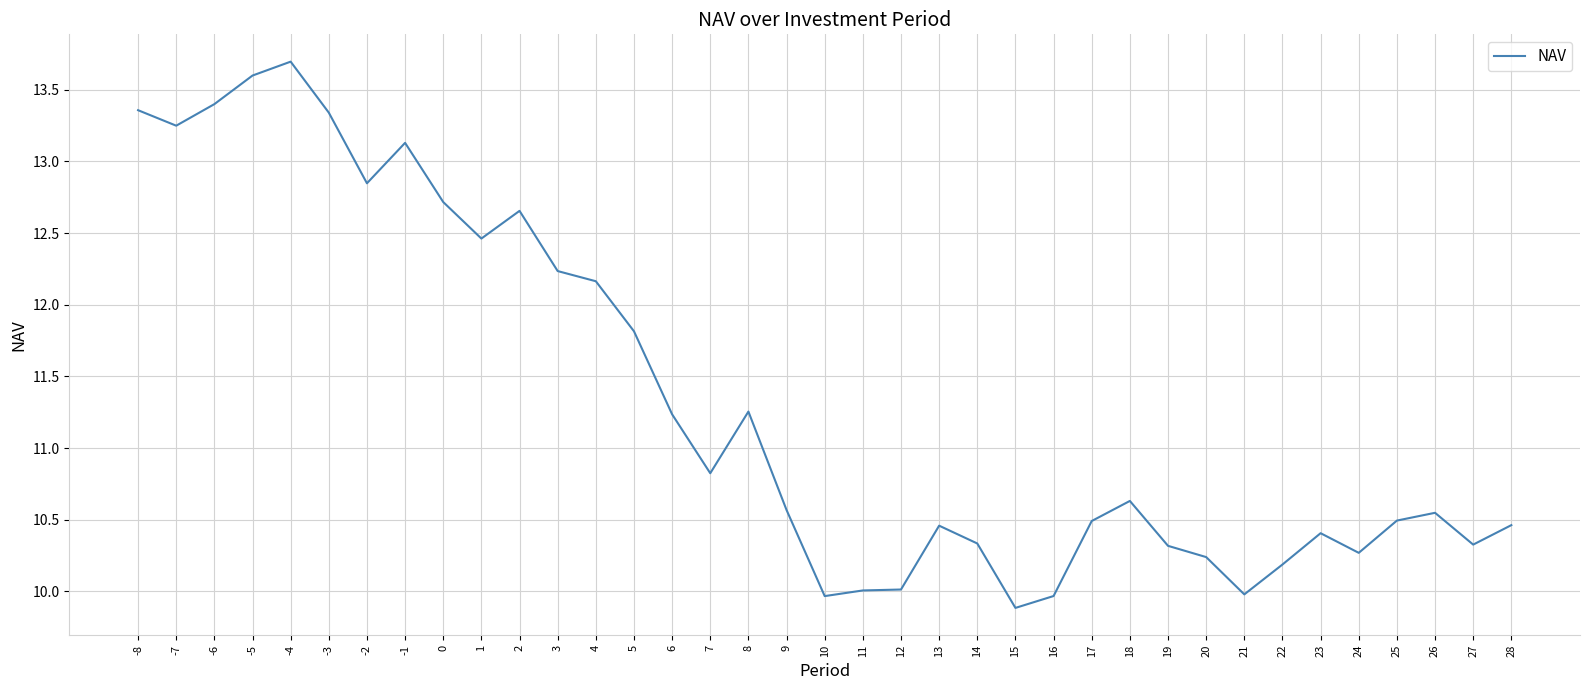

Is it true that the value at 2 is 12.7?

True